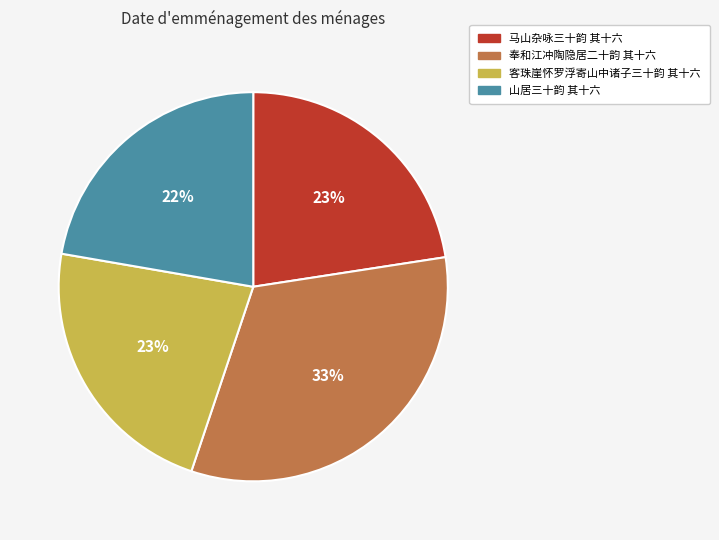

Which category has the biggest portion of the pie?

奉和江冲陶隐居二十韵 其十六